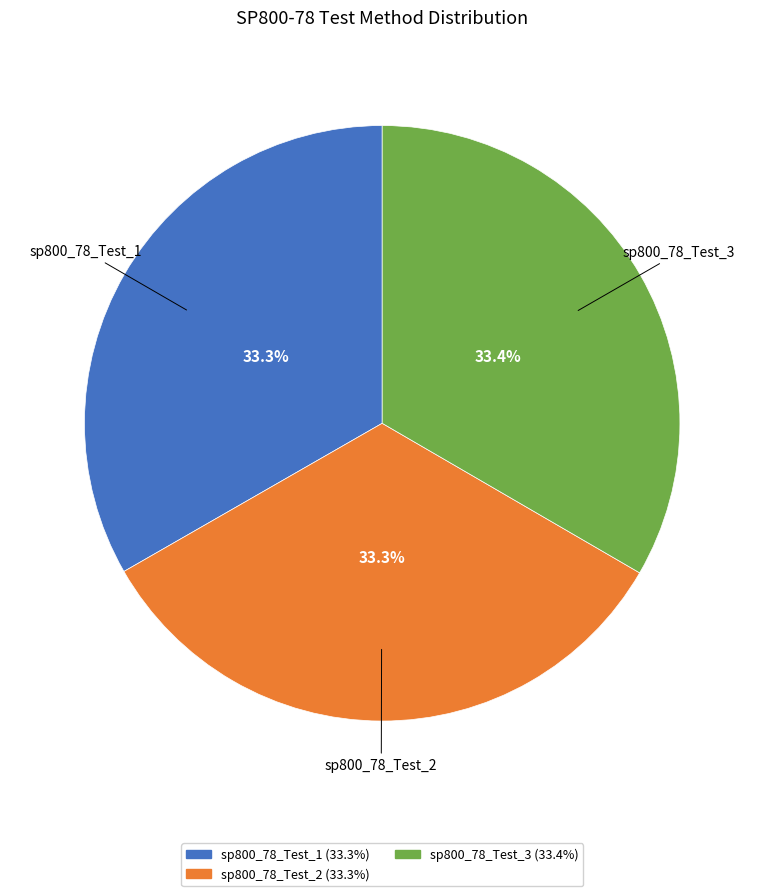

What is the ratio of the value at sp800_78_Test_2 to the value at sp800_78_Test_1?

1.0